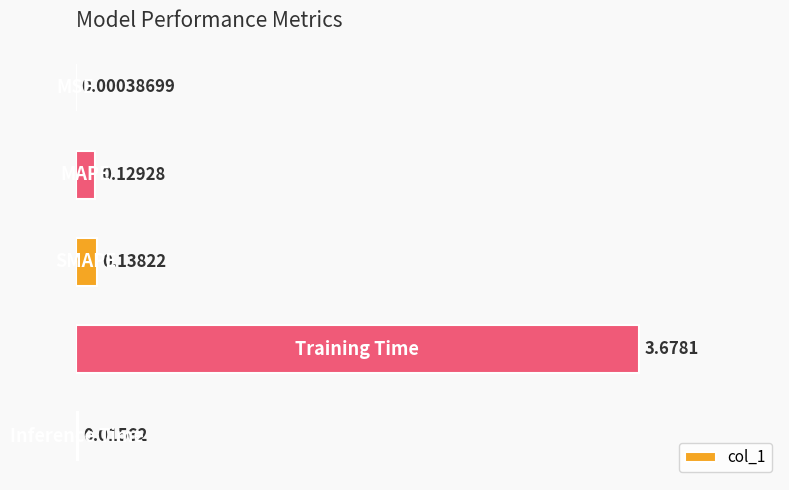

What is the sum of all values?

4.0